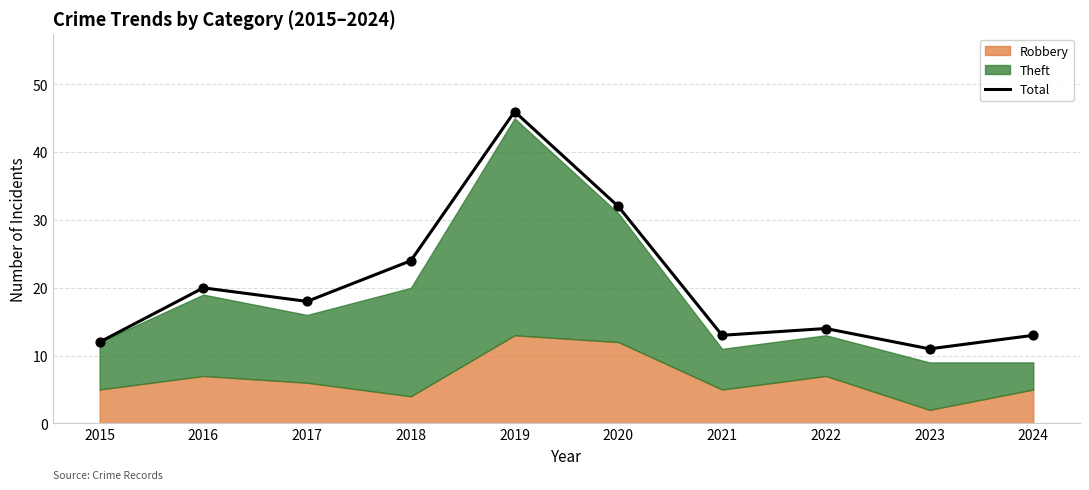

Between 2021 and 2015, which is larger?

2021